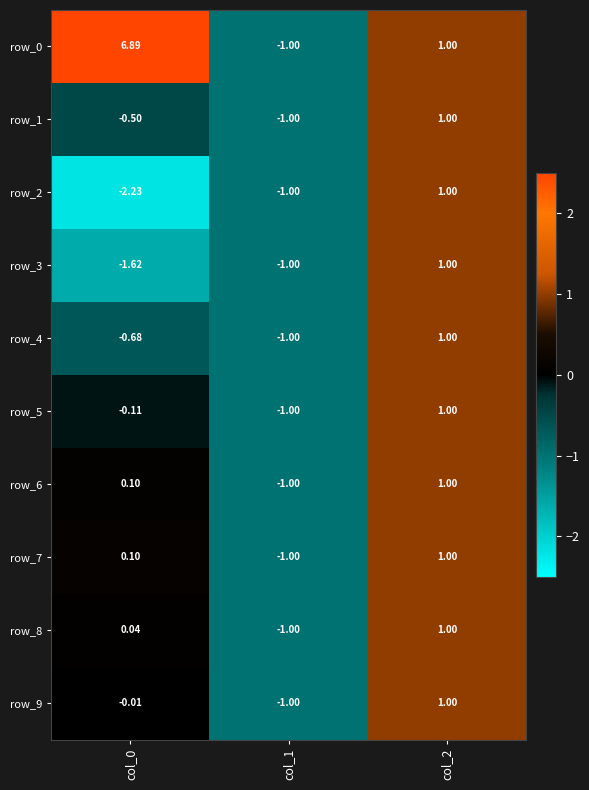

What is the maximum value for row_4?

1.0